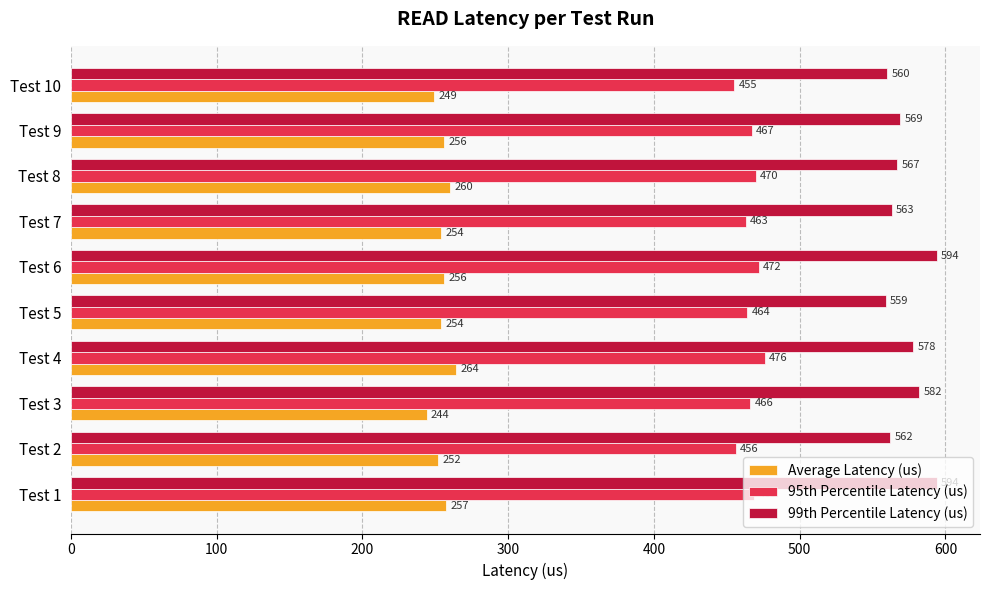

How many categories are shown in the chart?

10